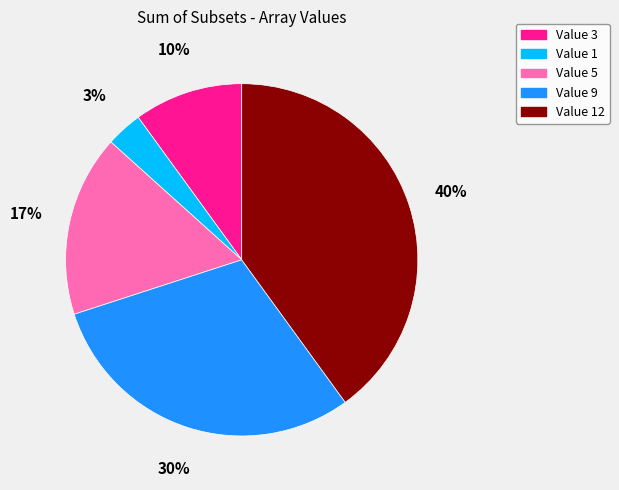

To the nearest percent, what is the difference between the largest and smallest slice percentages?

37%